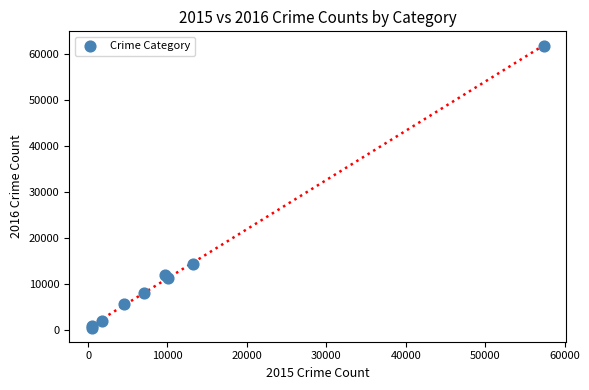

What Y value in the scatter plot is closest to 31069?

14289